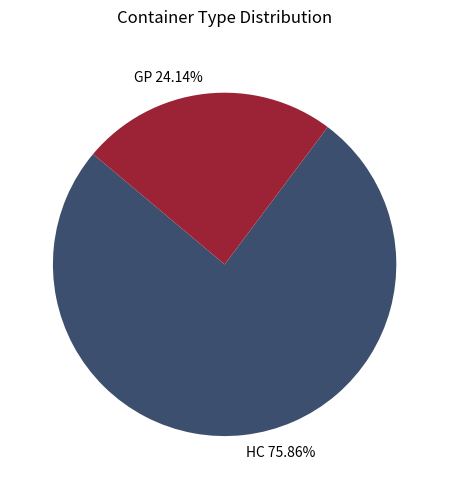

Rank the categories by value from lowest to highest.

GP, HC